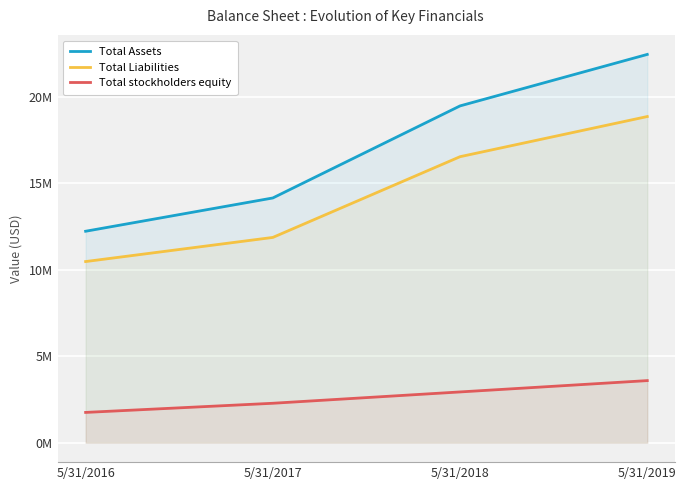

True or false: Total Assets has more than 1 points higher than both neighbors.

False